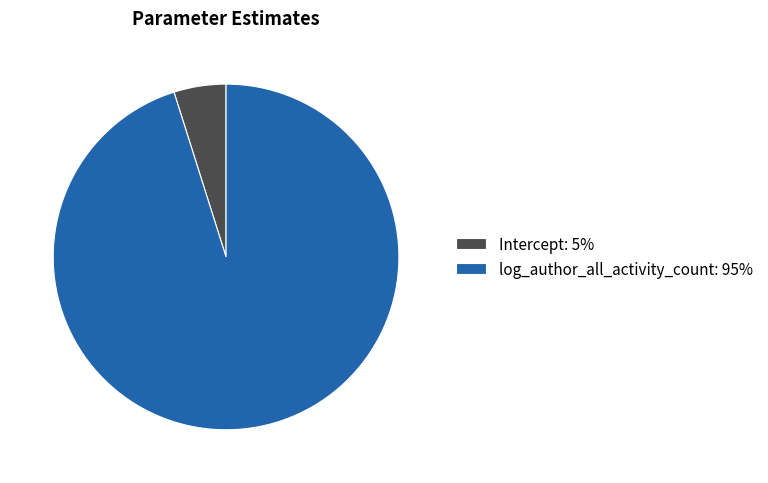

Does Intercept account for over 50% of the chart?

No